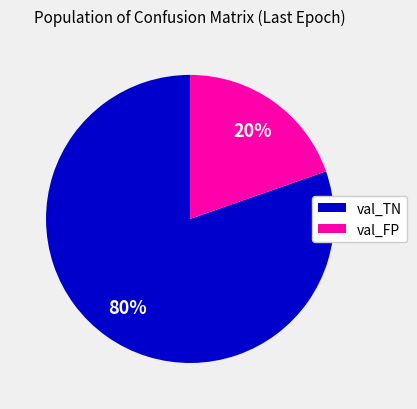

Which slice is the largest?

val_TN